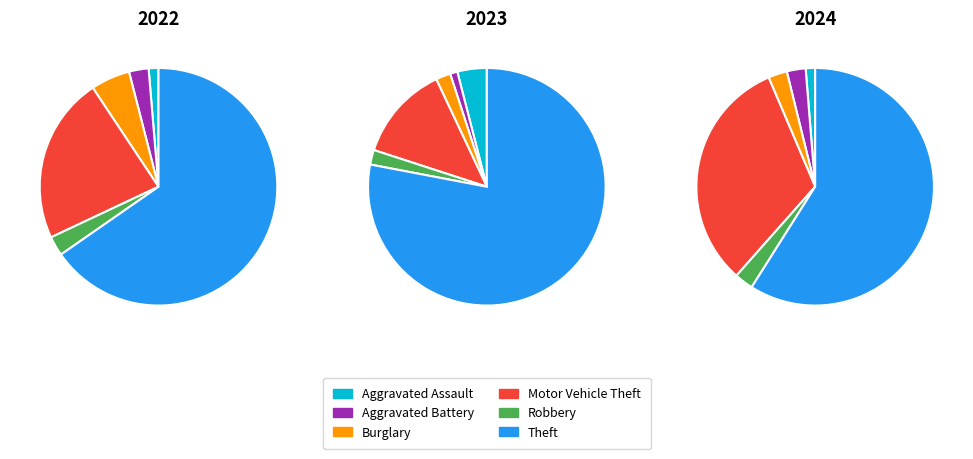

Rank the series by their maximum value, from lowest to highest.

Aggravated Battery, Robbery, Aggravated Assault, Burglary, Motor Vehicle Theft, Theft